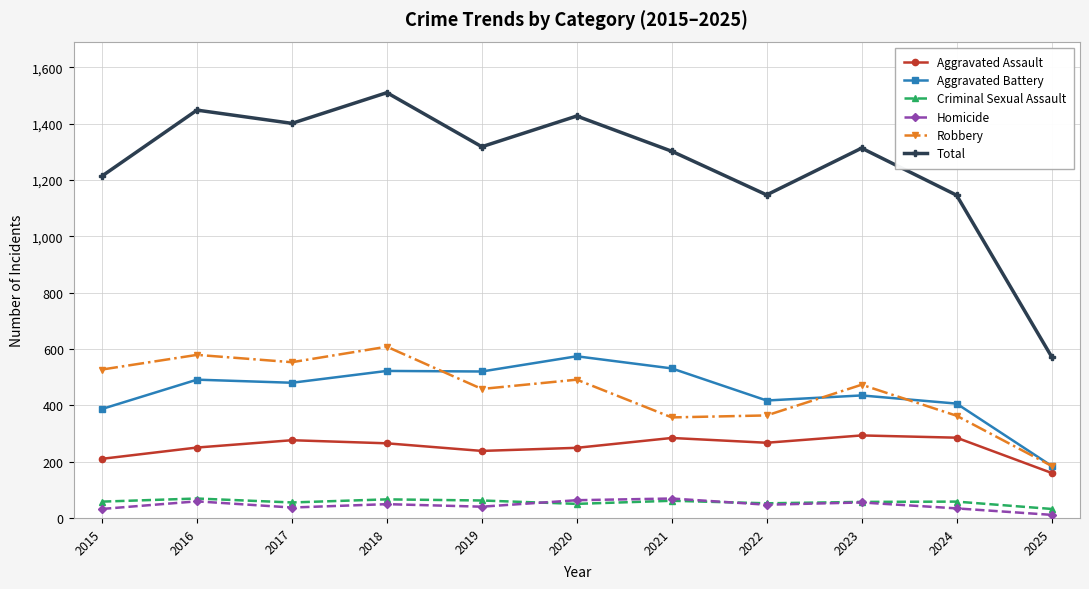

What is the average value of the Homicide series?

45